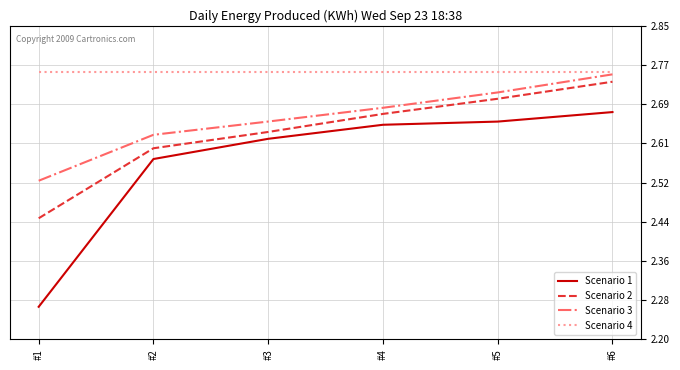

True or false: Scenario 1 and Scenario 2 intersect in this chart.

False